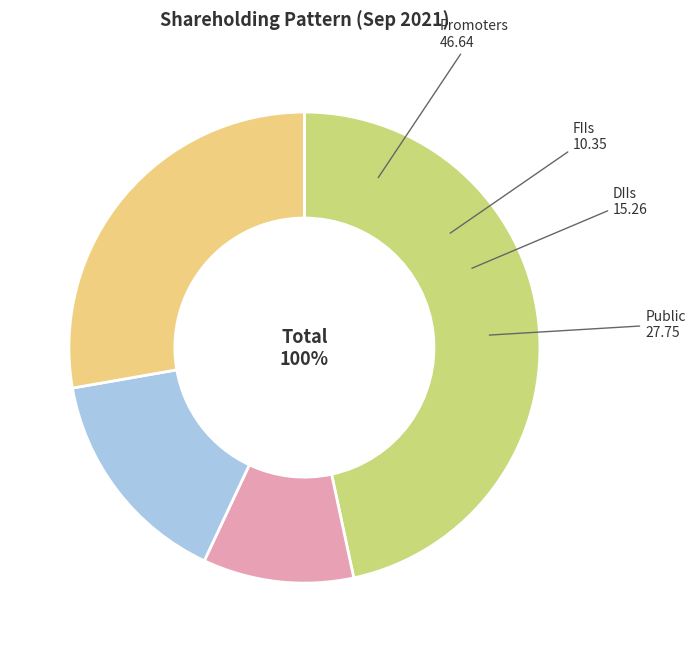

To the nearest percent, what is the average slice percentage?

25%